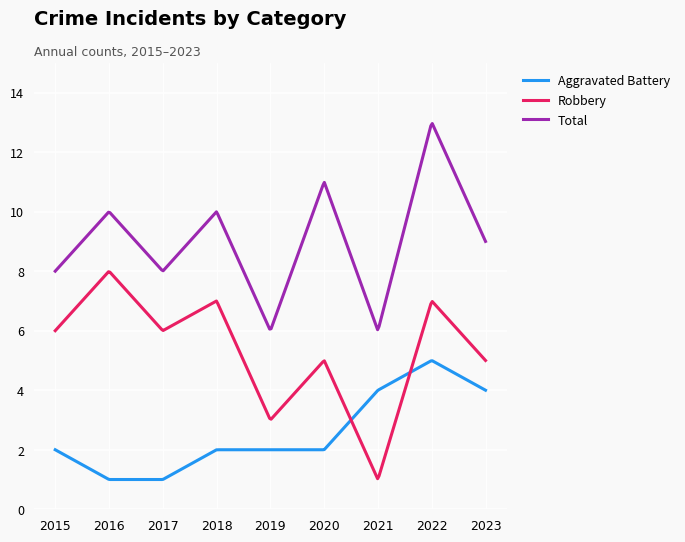

Which series has the largest total across all categories?

Total